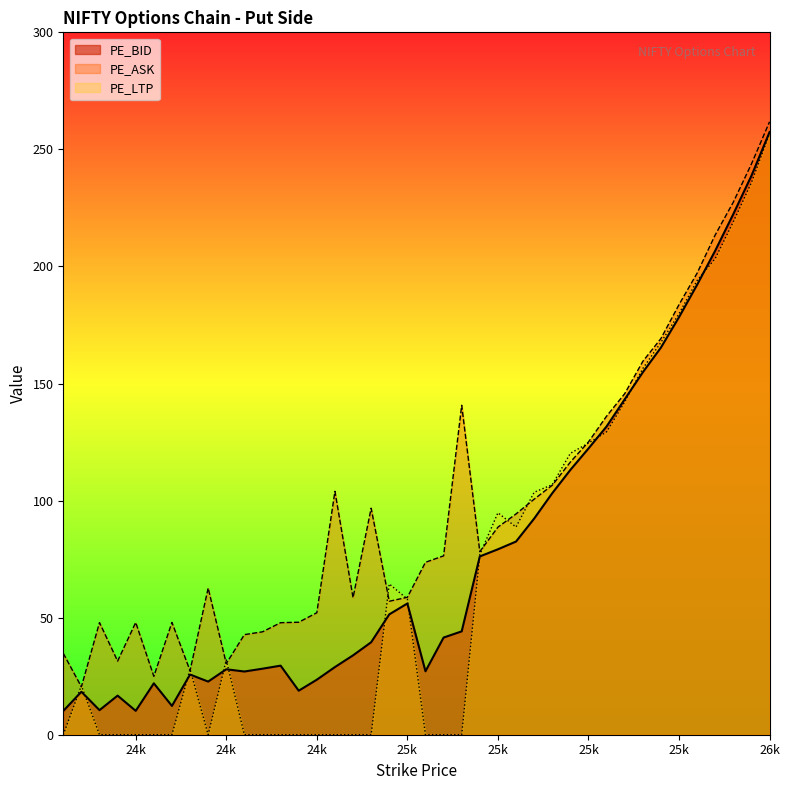

Reading left to right, extract all data points from this chart.

PE_BID: 10.2	18.4	10.5	16.7	10.2	21.9	12.3	25.7	22.7	27.9	27.0	28.2	29.5	18.8	23.5	28.9	33.9	39.5	51.4	56.0	27.1	41.5	44.1	76.2	79.2	82.5	92.3	103.2	113.1	122.2	131.7	143.2	154.8	165.3	178.3	192.2	206.8	222.4	238.8	257.4
PE_ASK: 34.8	20.4	47.9	31.4	48.0	24.9	48.0	27.4	62.6	30.4	42.8	44.0	47.9	48.0	52.1	104.0	58.5	96.8	57.0	58.7	73.7	76.4	140.7	78.2	88.7	94.3	100.6	106.5	116.5	125.0	136.1	145.7	159.4	169.2	183.7	197.2	213.5	227.5	243.8	261.8
PE_LTP: 0.0	21.0	0.0	0.0	0.0	0.0	0.0	28.0	0.0	31.9	0.0	0.0	0.0	0.0	0.0	0.0	0.0	0.0	64.4	58.0	0.0	0.0	0.0	76.9	94.8	88.7	103.5	106.8	120.2	124.5	129.3	142.2	156.4	167.6	179.8	194.0	203.4	219.1	235.8	256.9